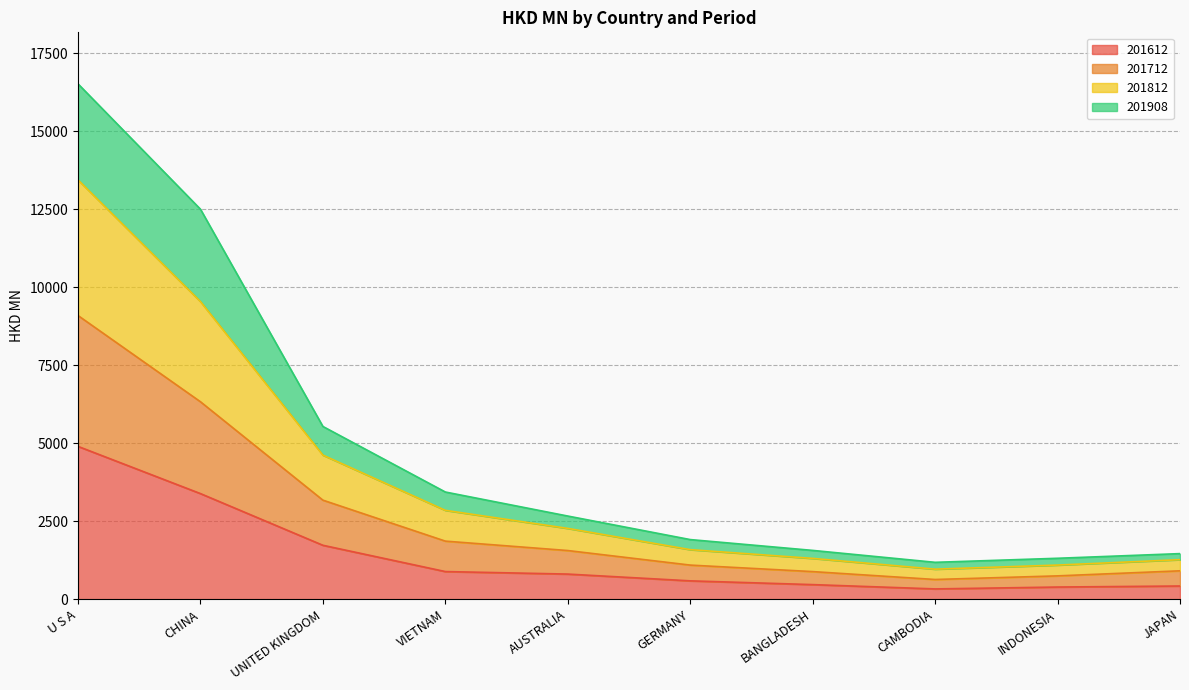

What is the maximum value for 201612?

4899.3